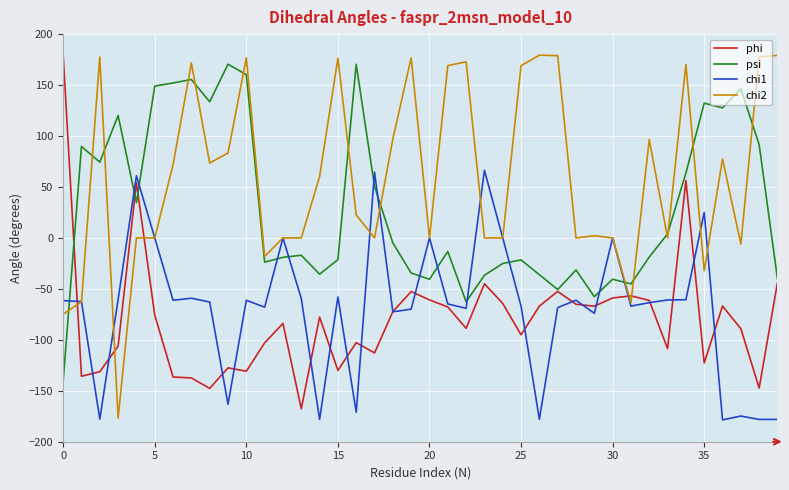

How many distinct data groups are displayed?

4